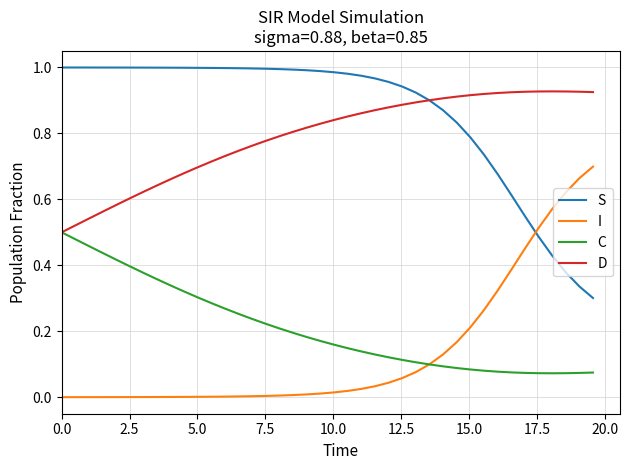

What are all the series names shown in the legend?

S, I, C, D